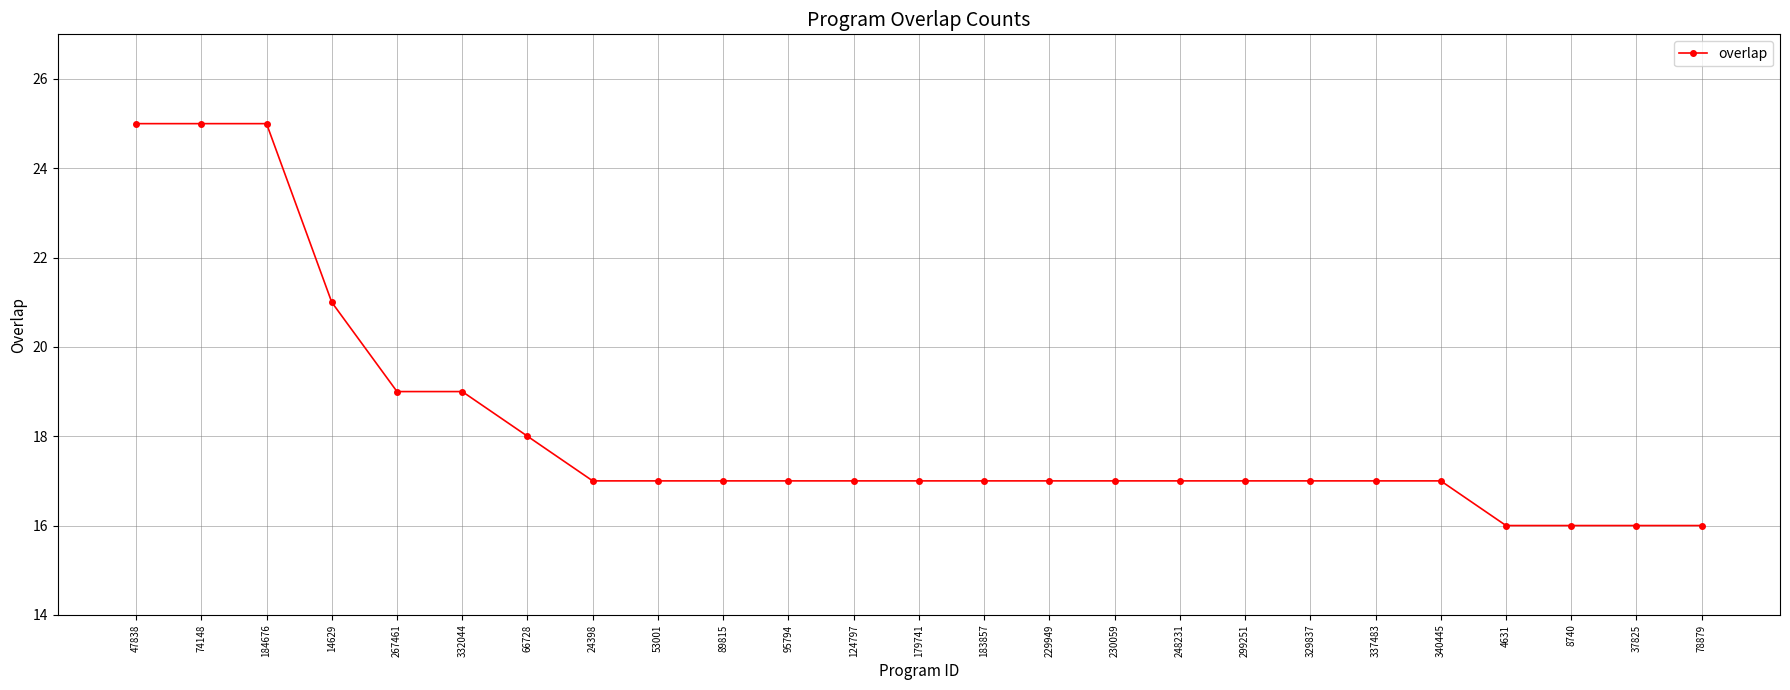

Count the number of data series in this chart.

1